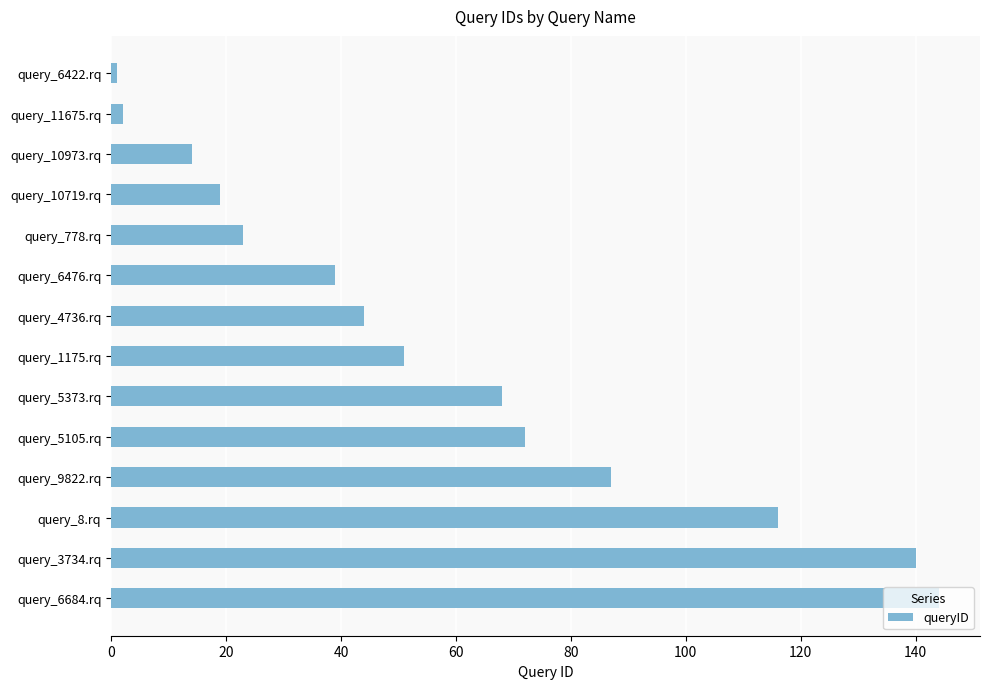

What is the value of the 9th bar from the top?

68